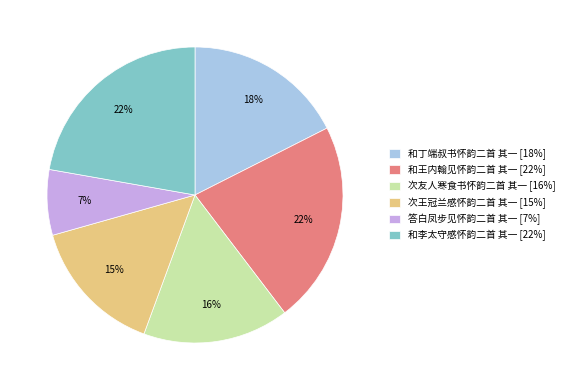

Do 次友人寒食书怀韵二首 其一 and 和丁端叔书怀韵二首 其一 together represent more than half of the pie?

No